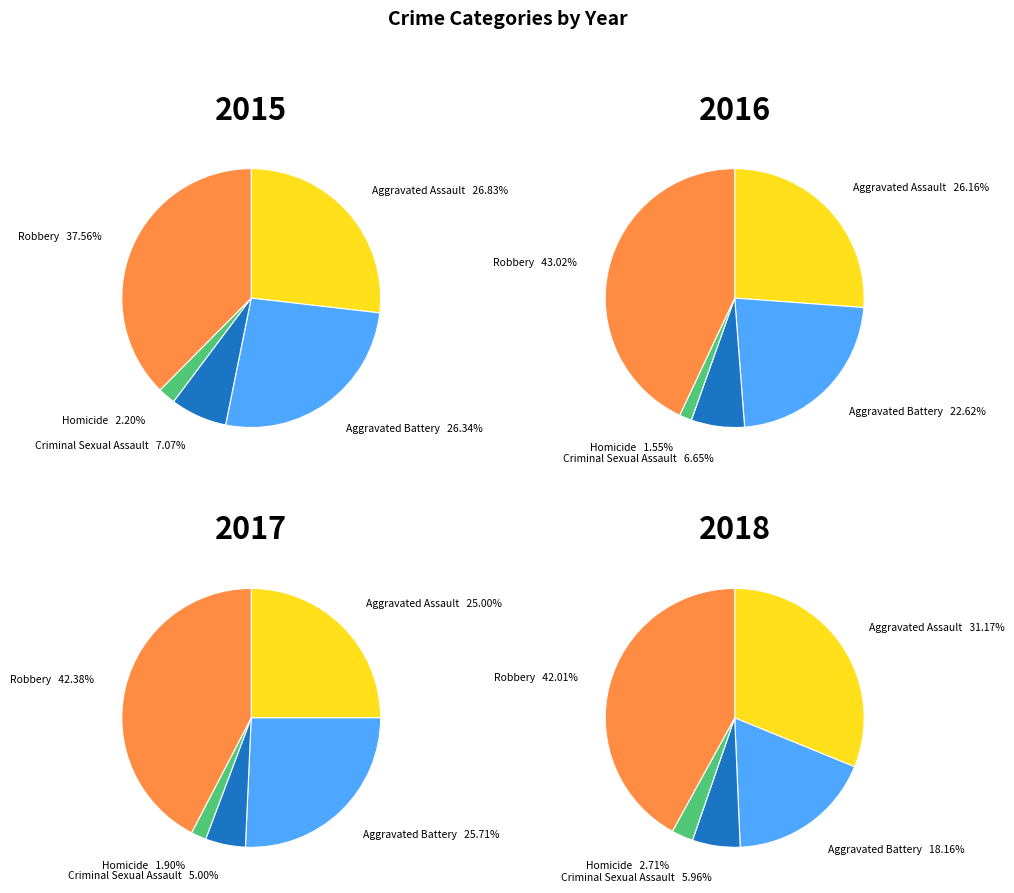

What percentage do Criminal Sexual Assault and Aggravated Assault together represent?

33.9%